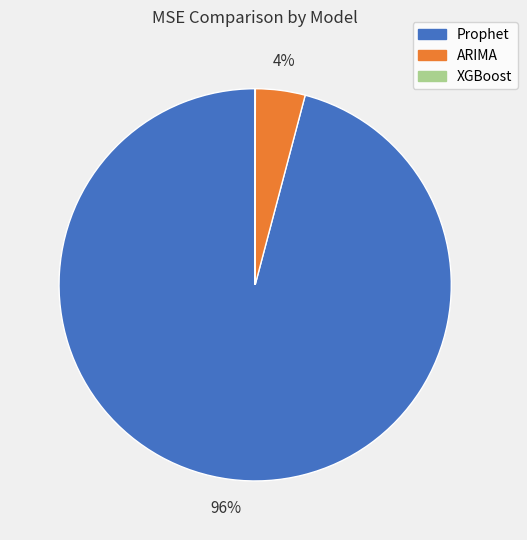

Is there a majority slice in this chart?

Yes